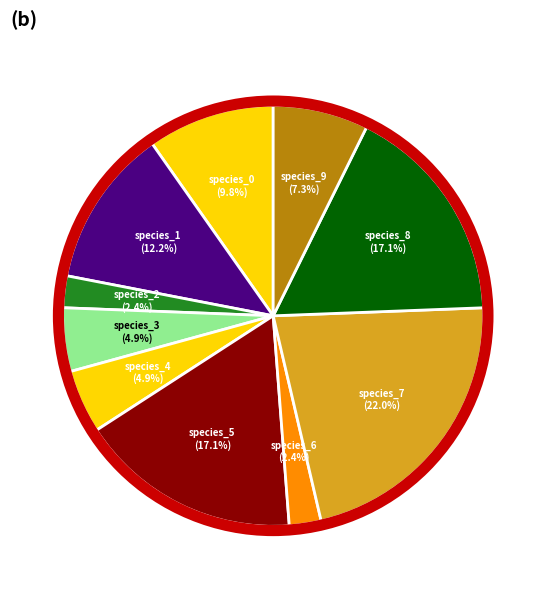

How many segments does this pie chart have?

10